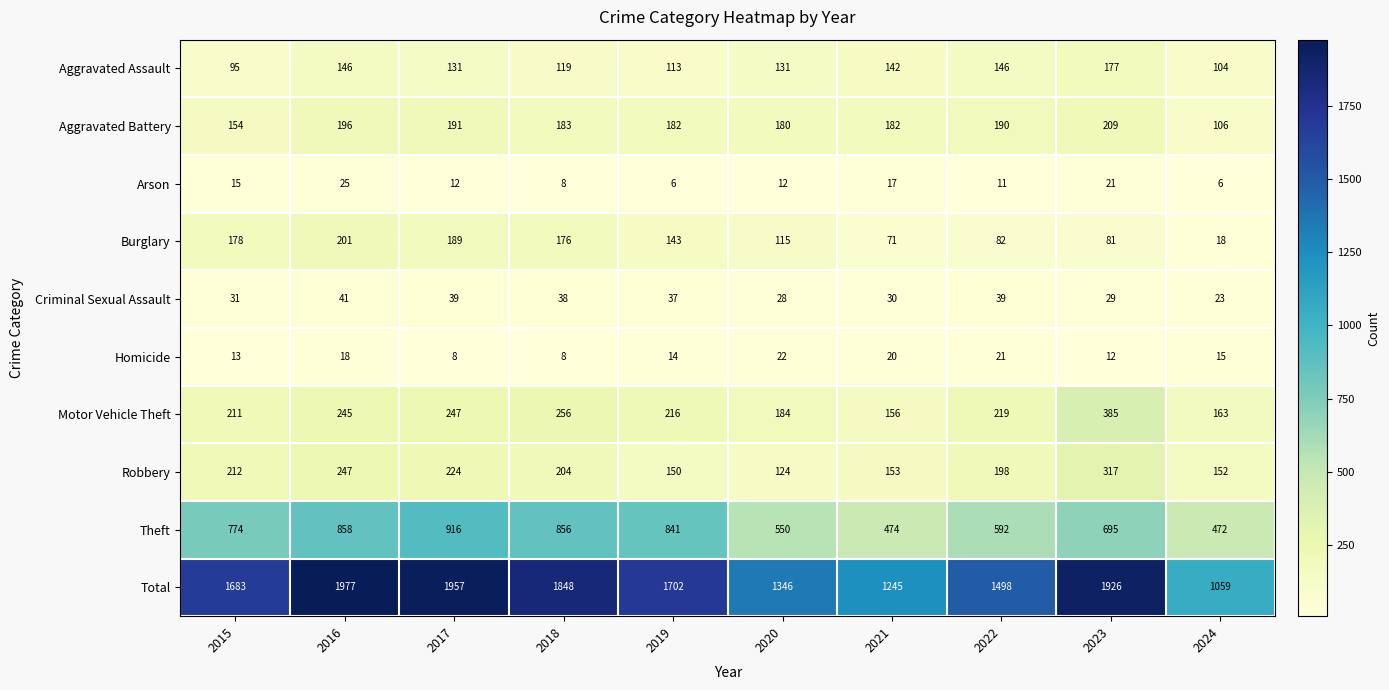

What is the average value of the Theft series?

703